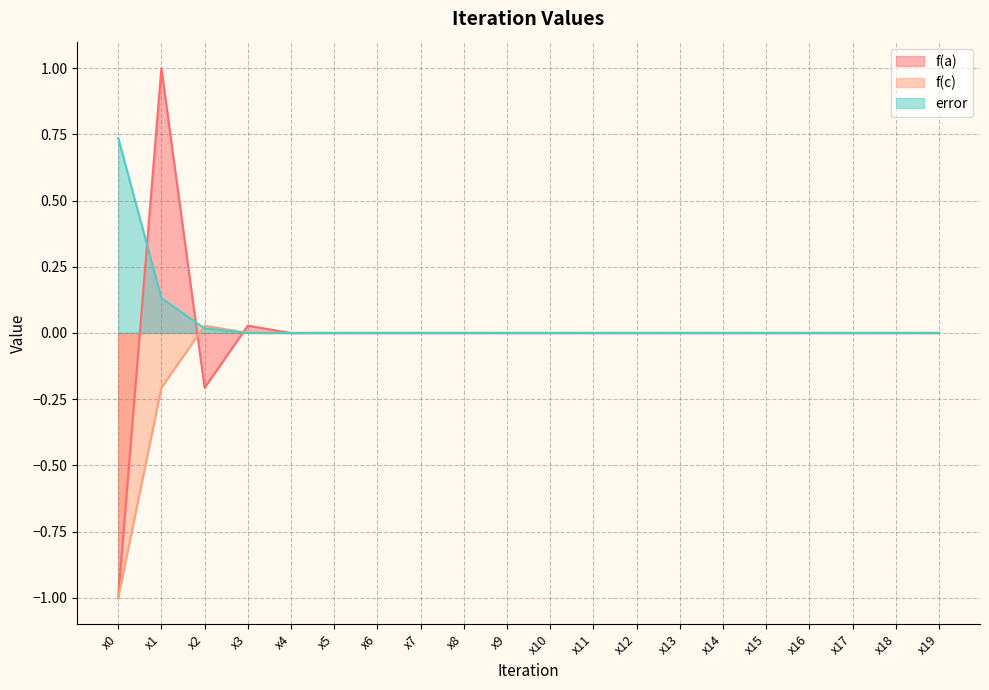

True or false: f(c) has a value of 0.0 at x13.

True